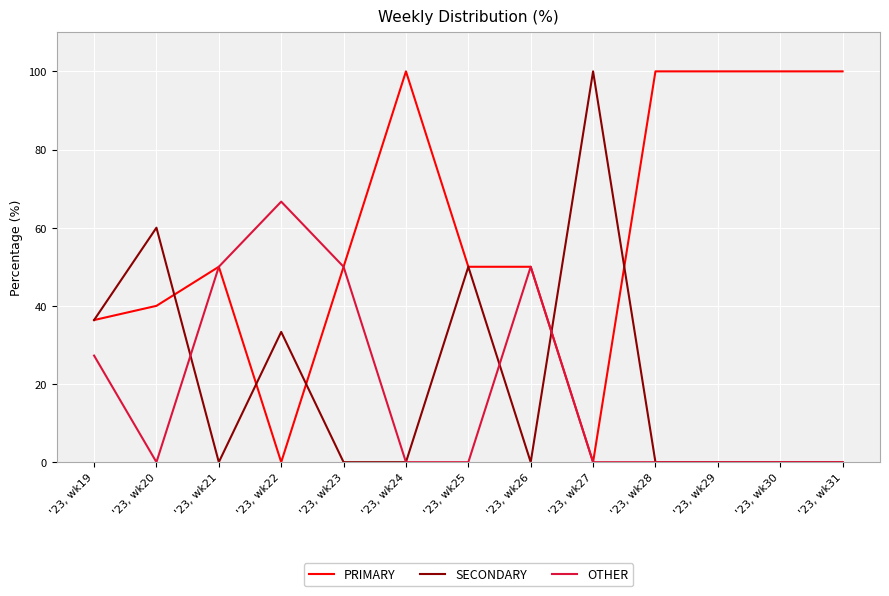

What is the greatest value displayed?

100.0